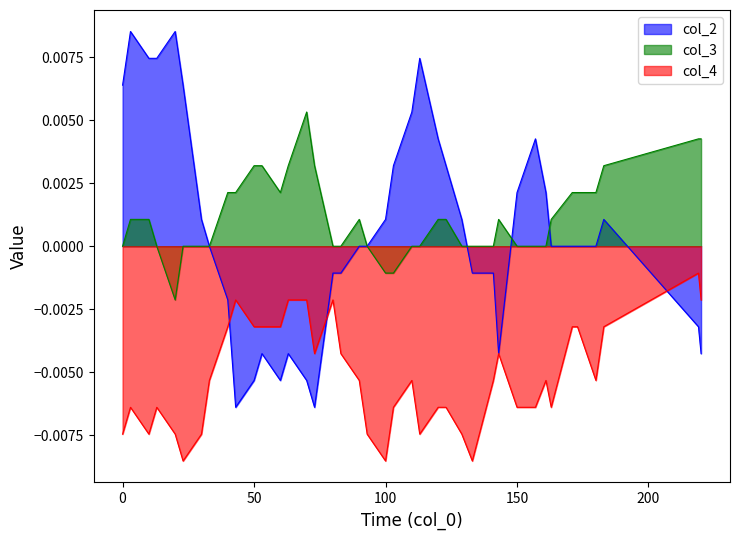

List the series in order of their peak value, lowest first.

col_4, col_3, col_2